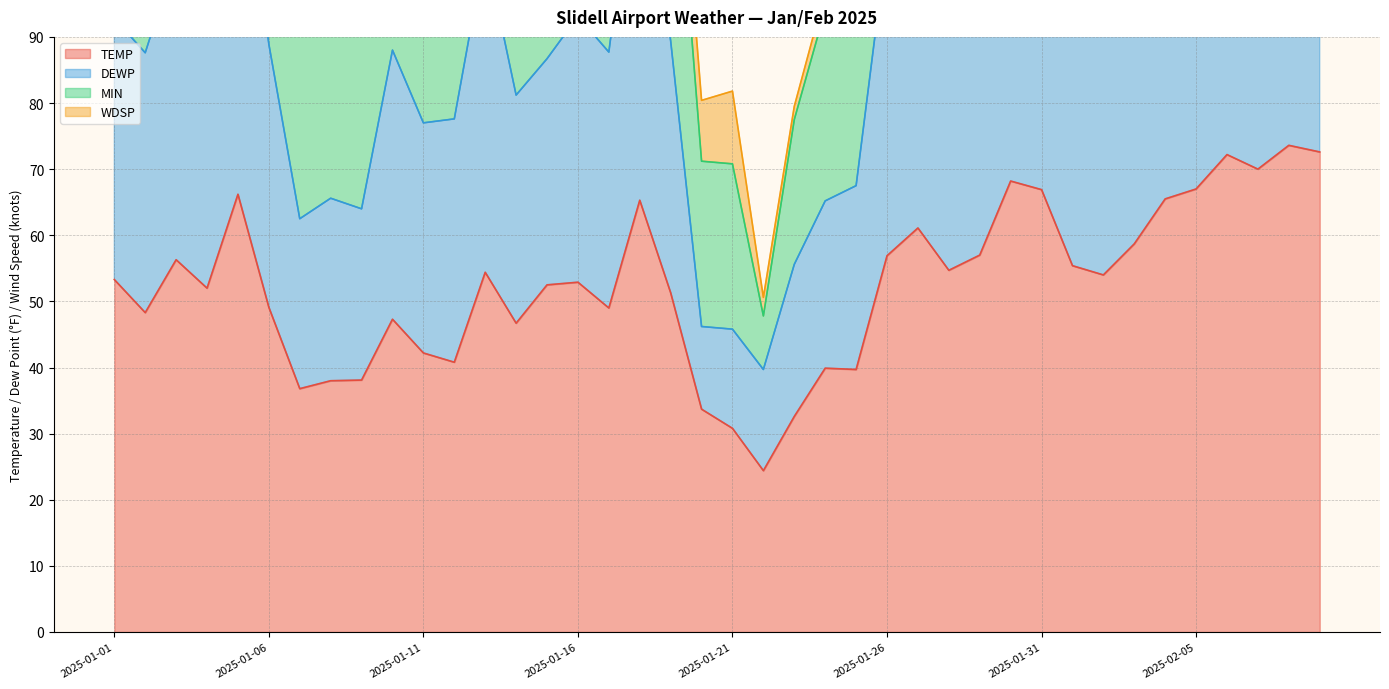

True or false: MIN has more than 0 points higher than both neighbors.

True